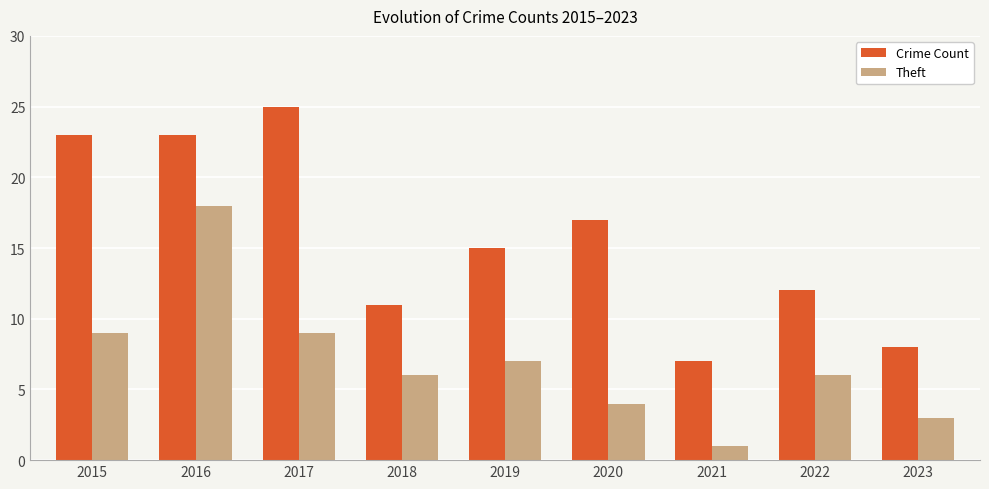

What is the spread (max minus min) of values at 2019?

8